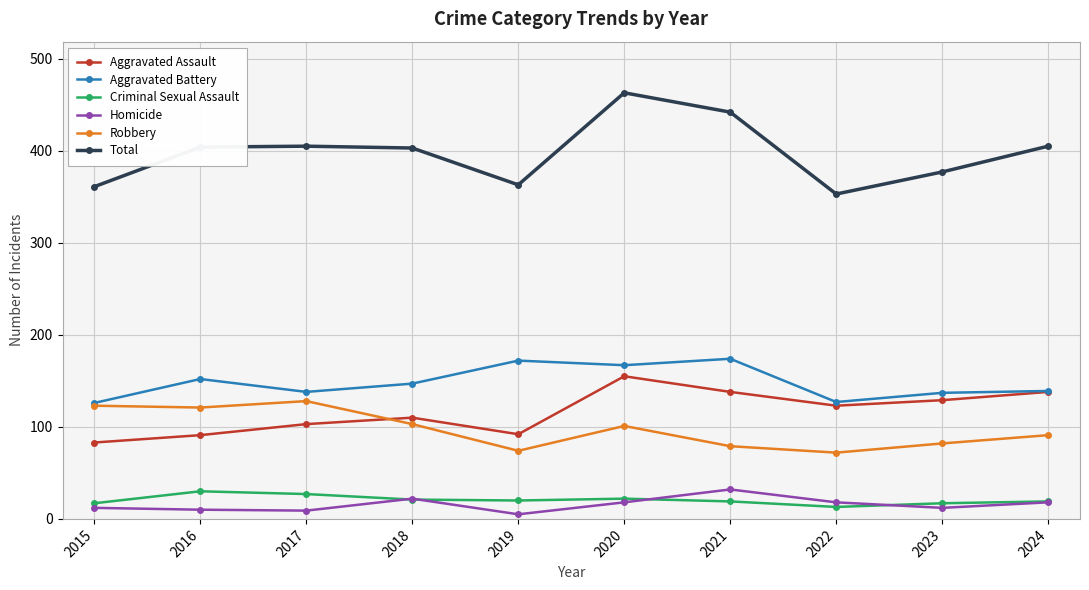

How many interior local valleys does the Aggravated Assault series have?

2